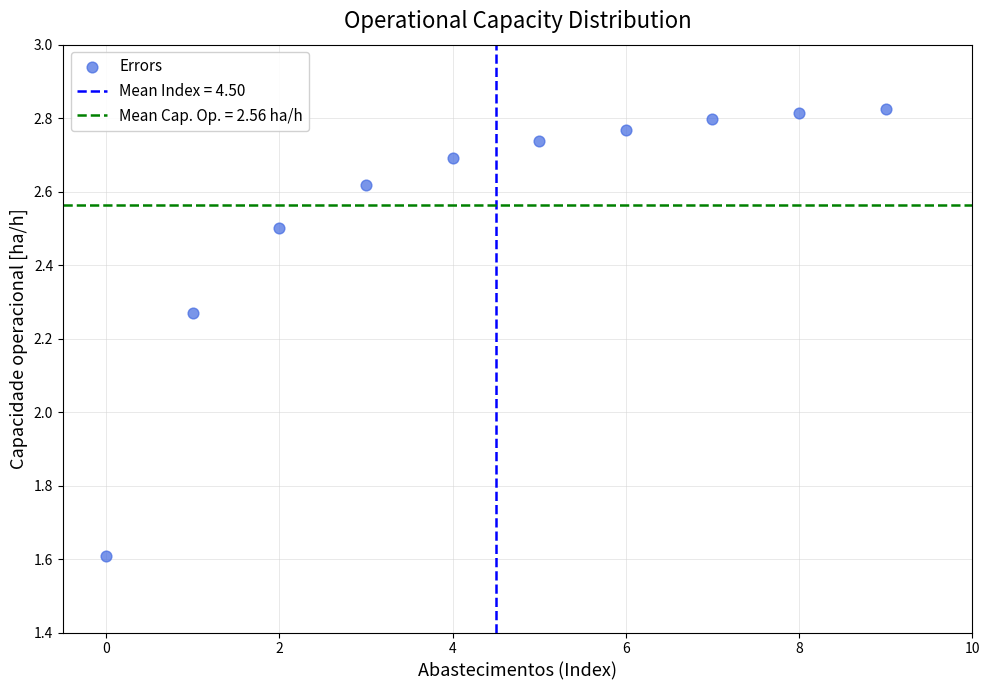

What is the range of Y values (max minus min)?

1.2